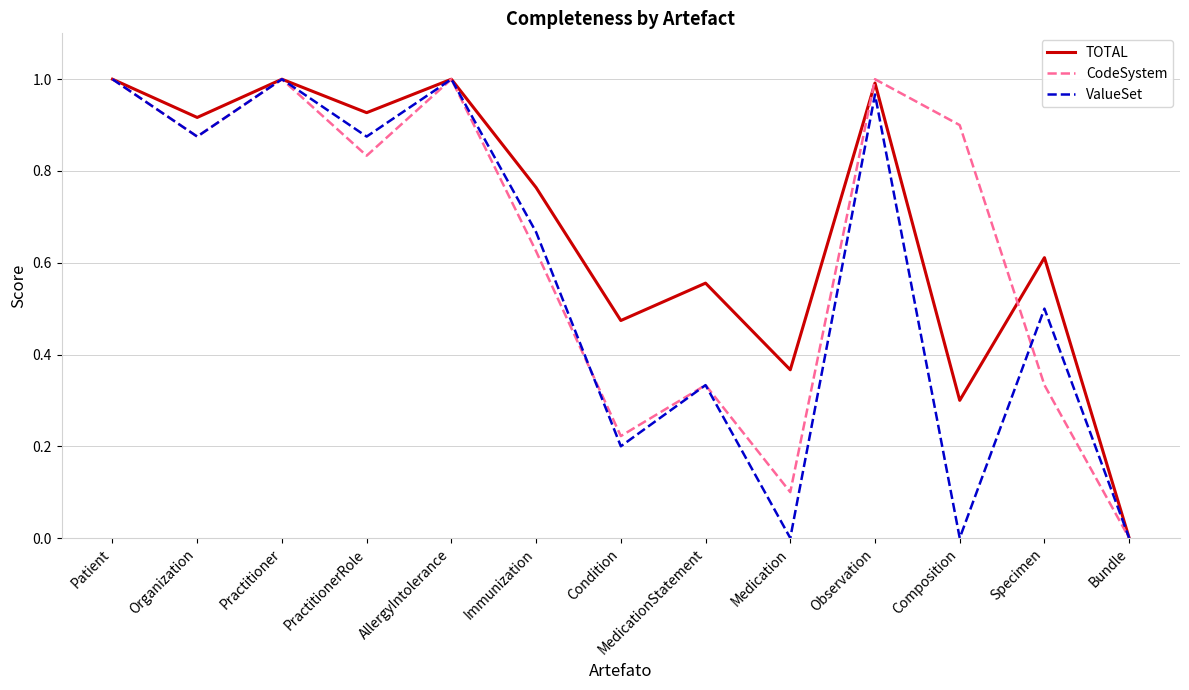

Which series changed the most between AllergyIntolerance and Composition?

ValueSet